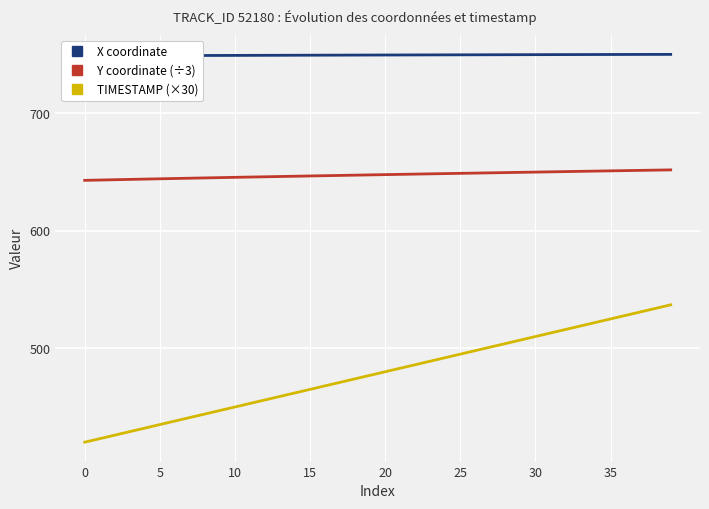

How many distinct data groups are displayed?

3